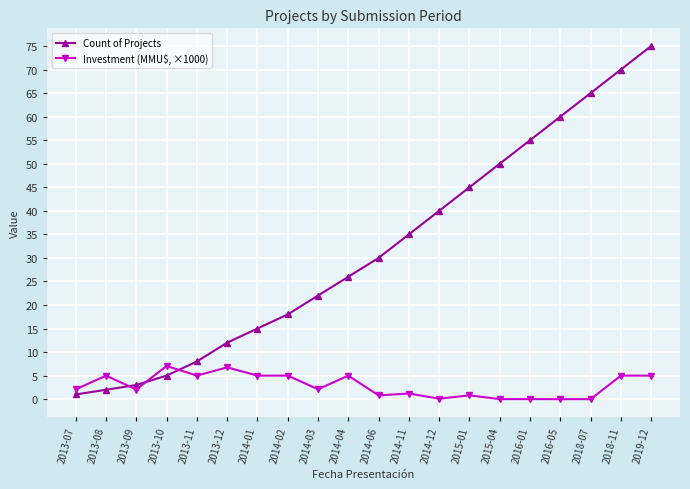

True or false: Count of Projects and Investment (MMU$, ×1000) cross at least once.

True